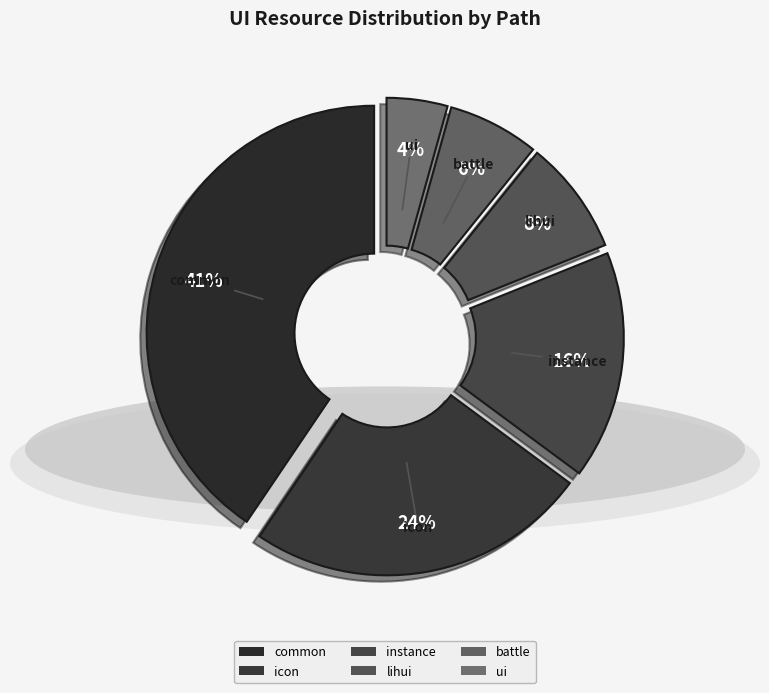

What is the ratio of the value at icon to the value at instance?

1.5